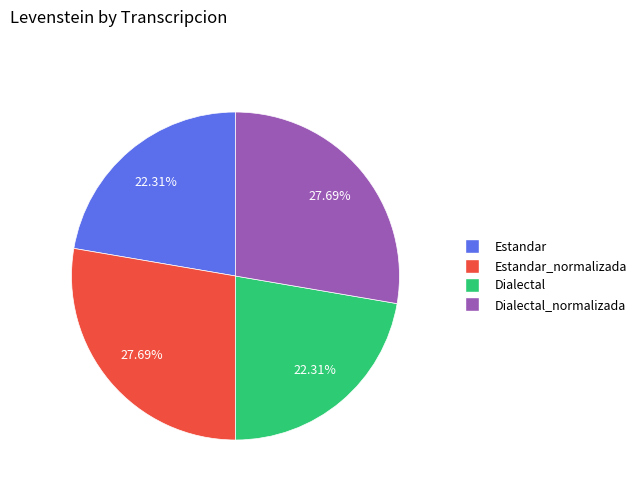

Is there any slice that represents more than half of the pie?

No